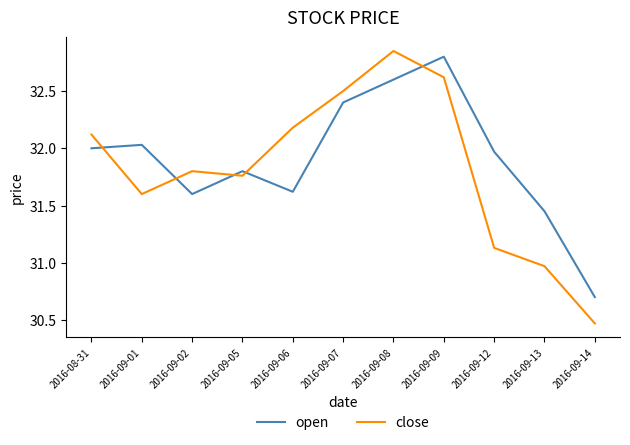

At which label does close reach its minimum?

2016-09-14